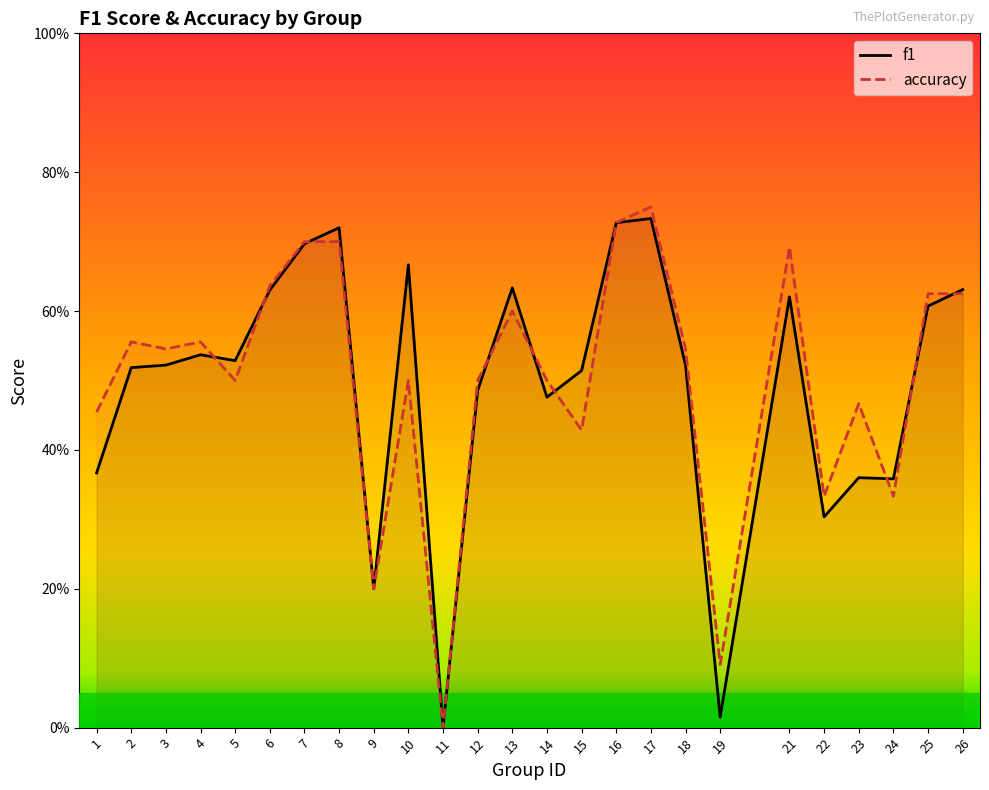

How many accuracy values are between 0 and 1?

25